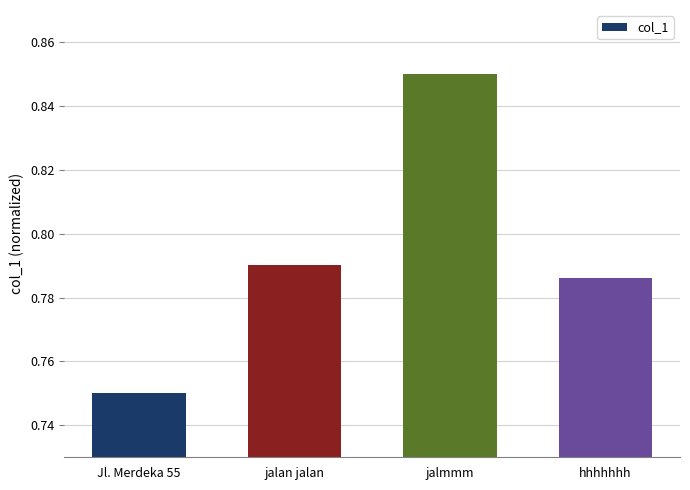

Which has a higher value, jalmmm or hhhhhhh?

jalmmm